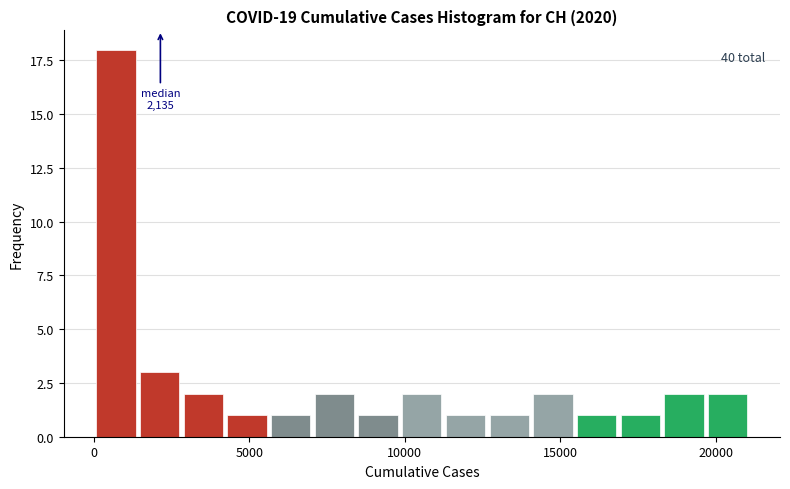

Around what value on the x-axis is the tallest bar? Give the approximate position of its centre, as read against the axis.

500